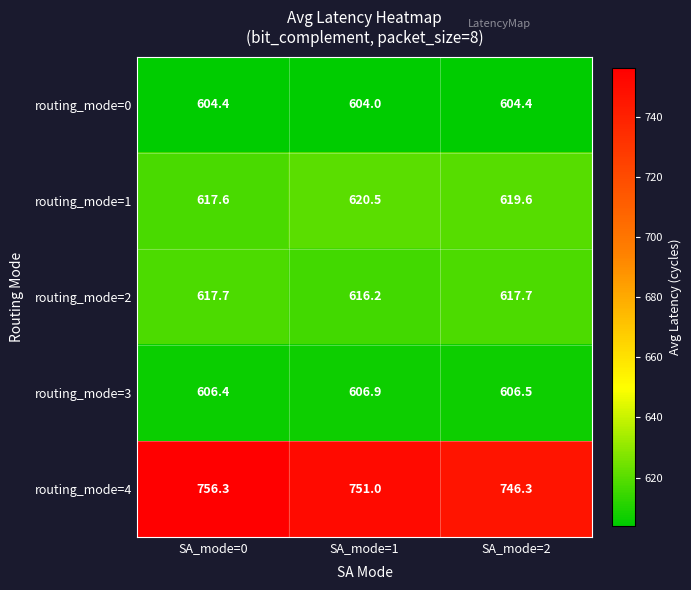

Which series has the widest spread of values?

routing_mode=4